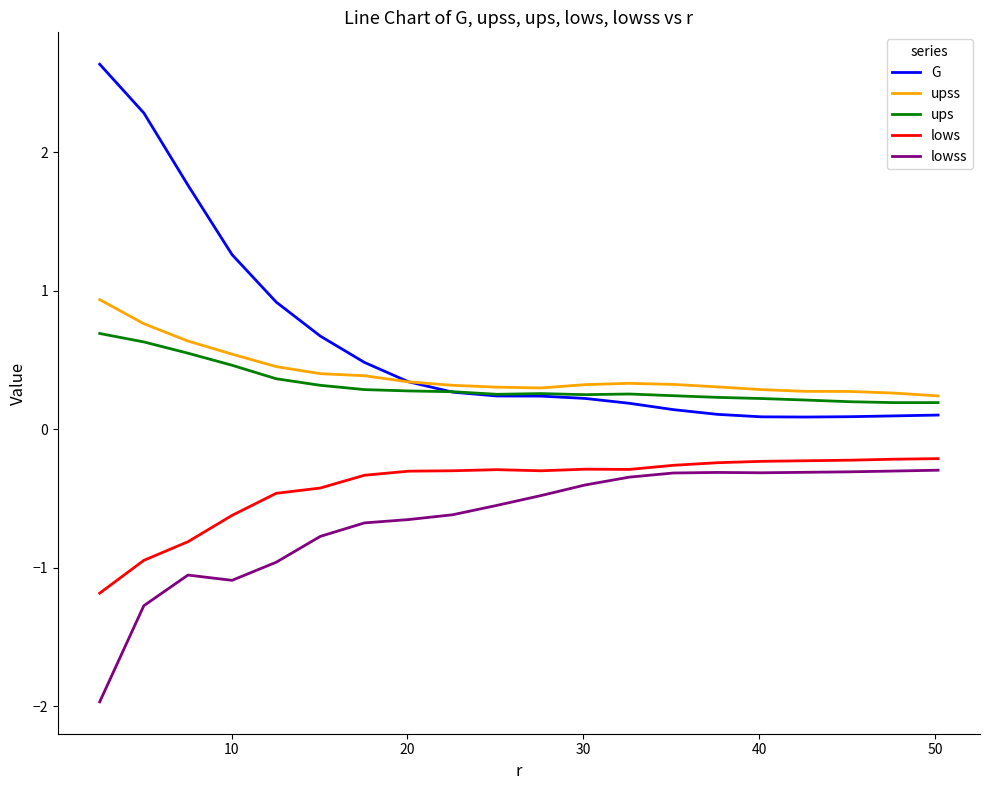

What are all the series names shown in the legend?

G, upss, ups, lows, lowss